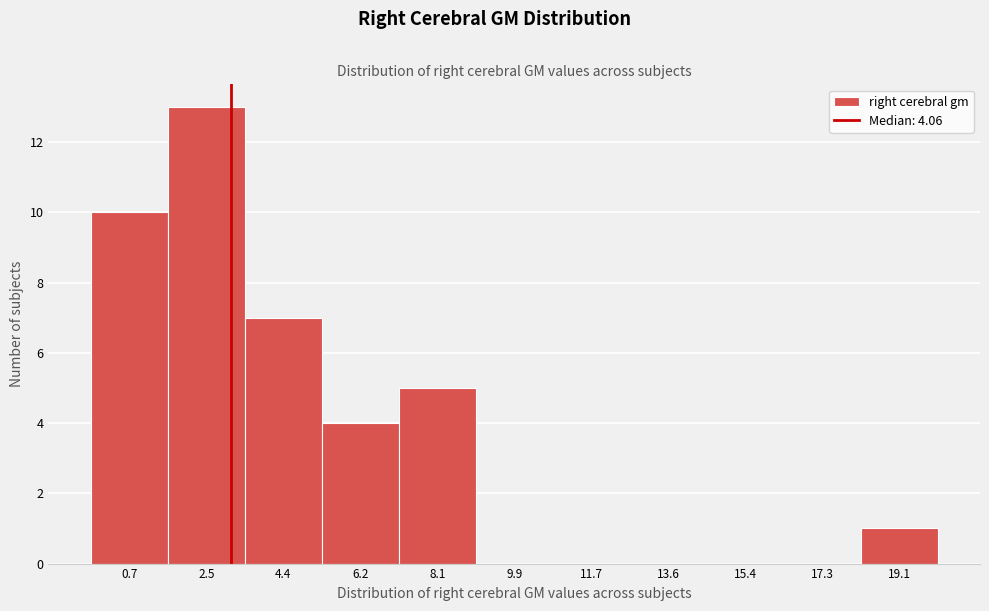

Reading right to left, list all the values displayed in this chart.

19.1=1	17.3=0	15.4=0	13.6=0	11.7=0	9.9=0	8.1=5	6.2=4	4.4=7	2.5=13	0.7=10